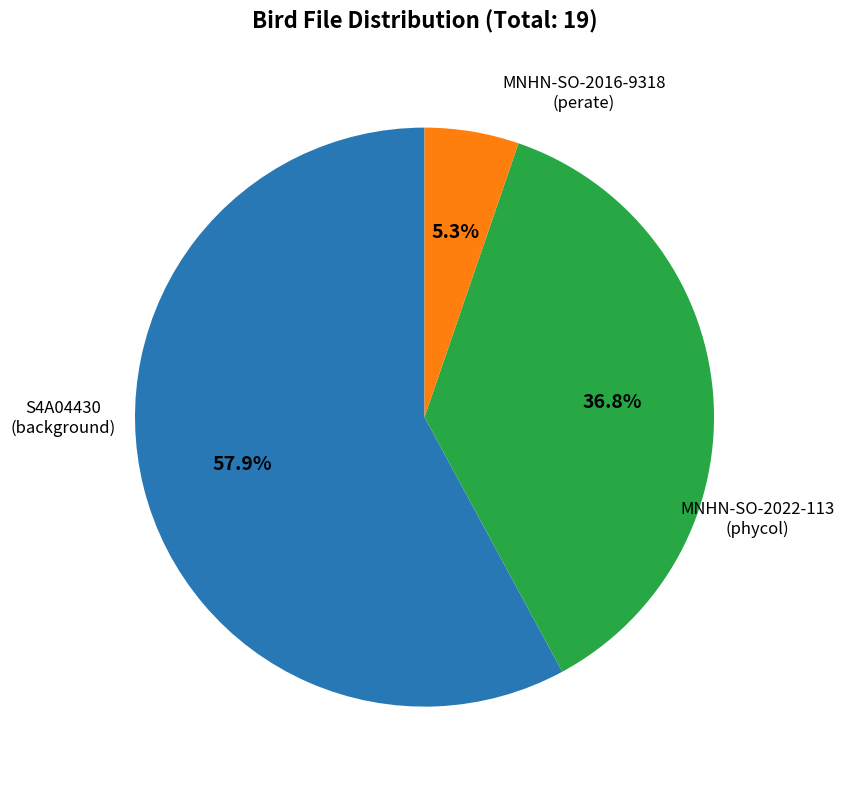

Is there a majority slice in this chart?

Yes